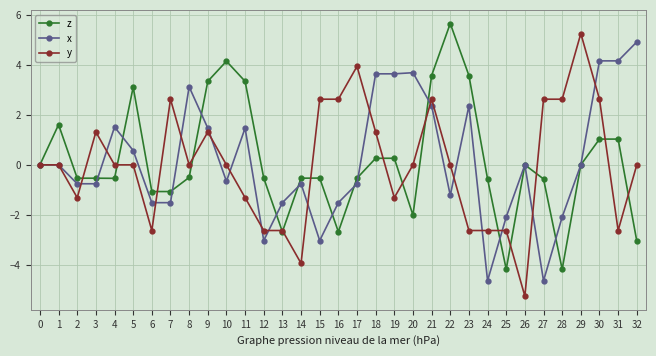

True or false: x has more than 2 points higher than both neighbors.

True